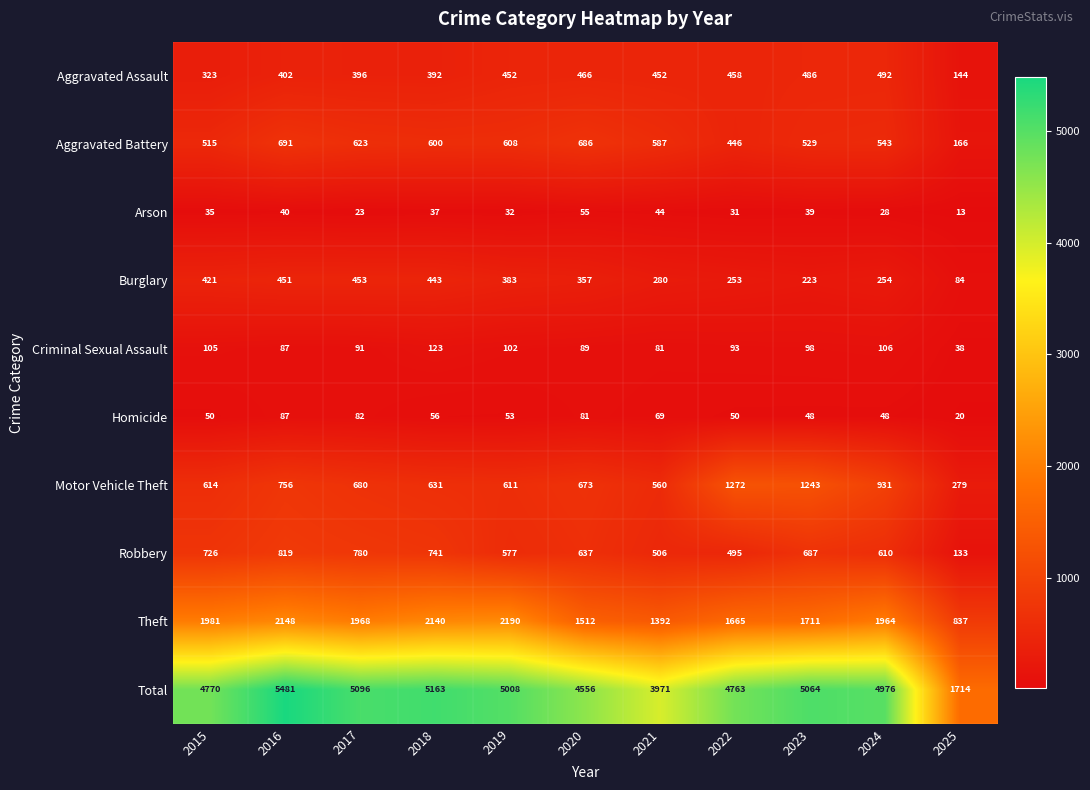

The value of Robbery at 2023 is 1131. True or false?

False